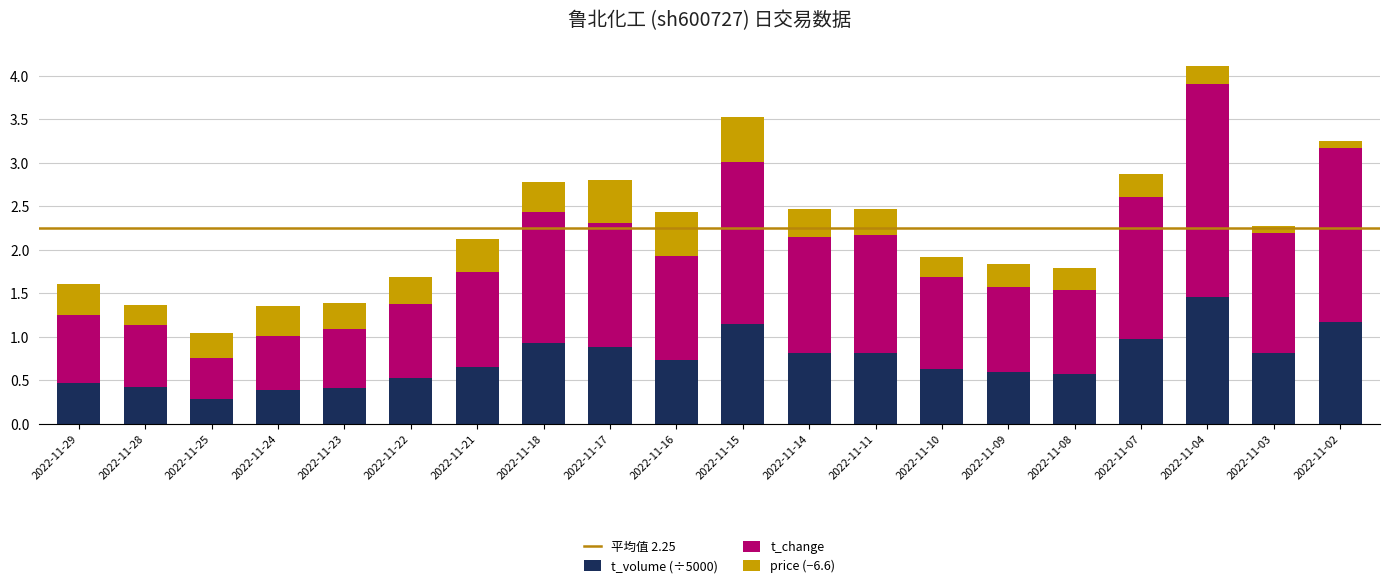

At which label does t_volume (÷5000) reach its minimum?

2022-11-25